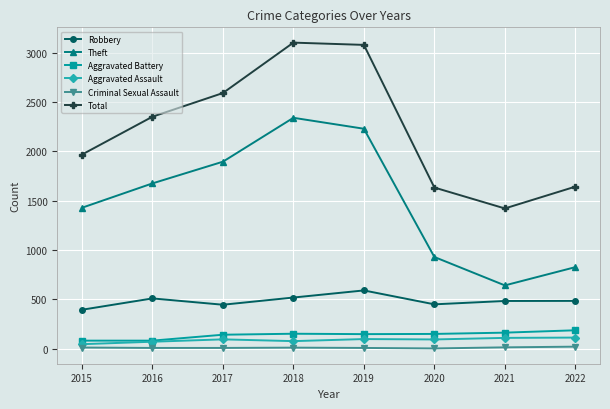

Which series changed the most between 2017 and 2018?

Total